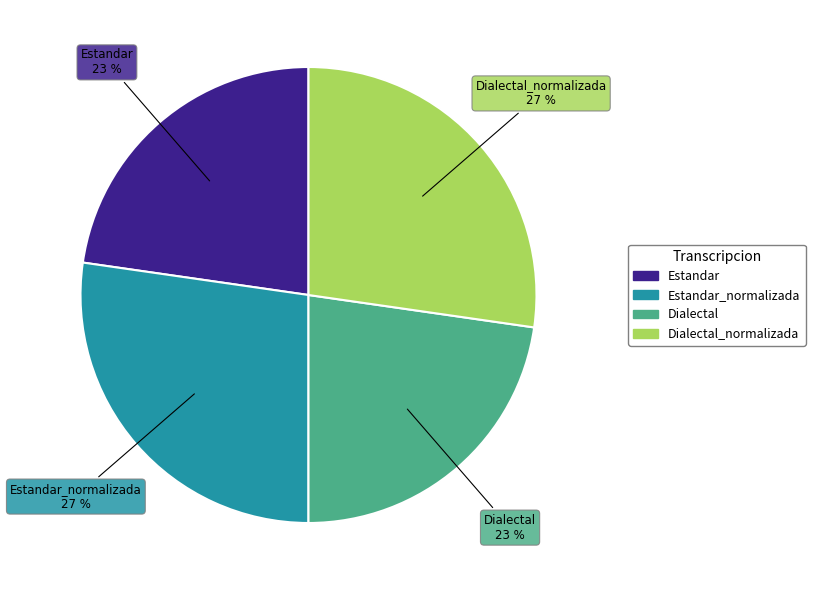

Is there a majority slice in this chart?

No